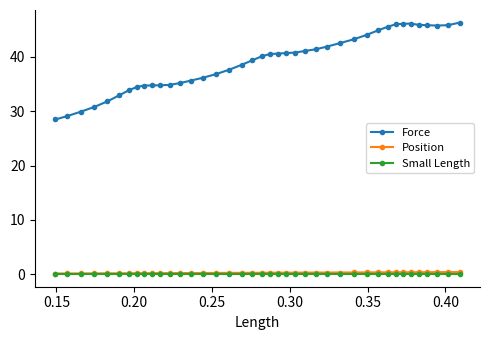

True or false: Force has more than 0 points higher than both neighbors.

True